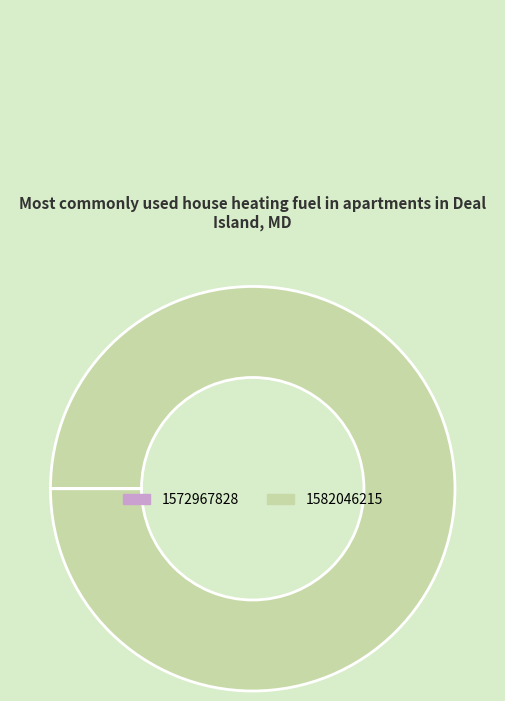

The 1582046215 slice represents 100% of the pie. True or false?

True